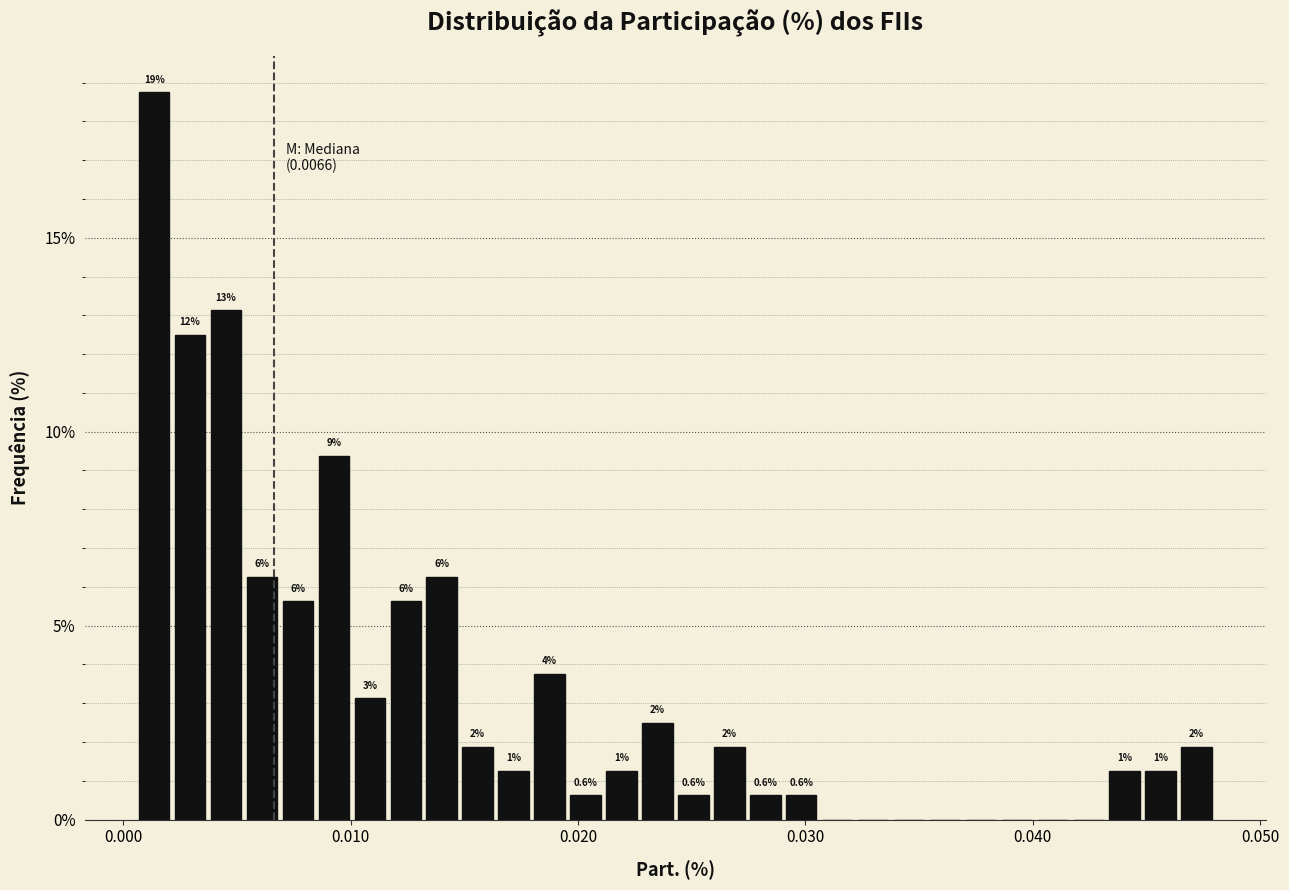

Read against the x-axis, roughly where is the centre of the tallest bar?

0.001